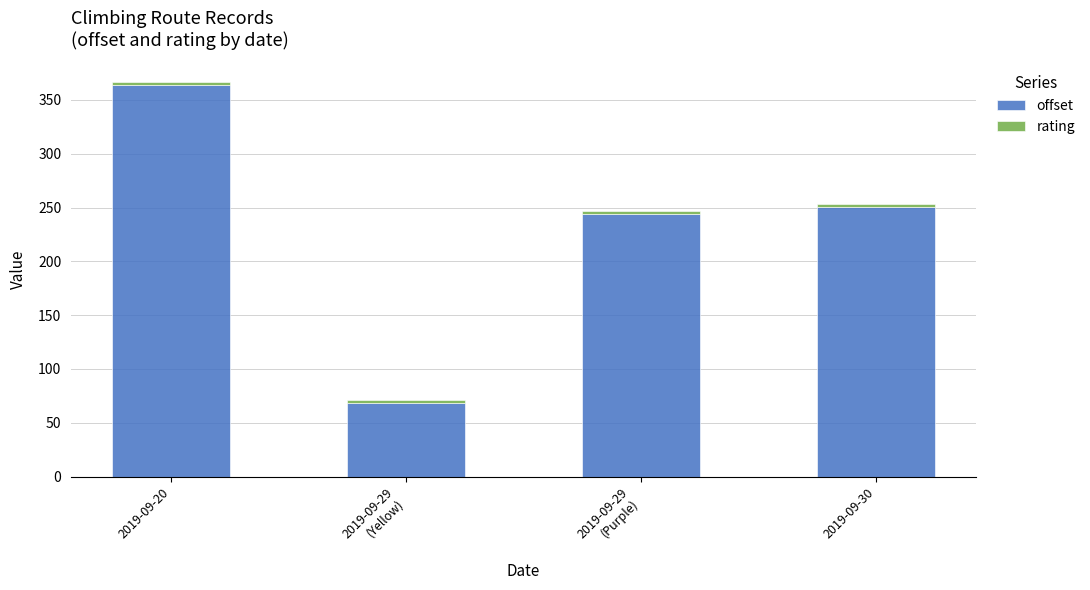

At which category is the sum across all series the highest?

2019-09-20